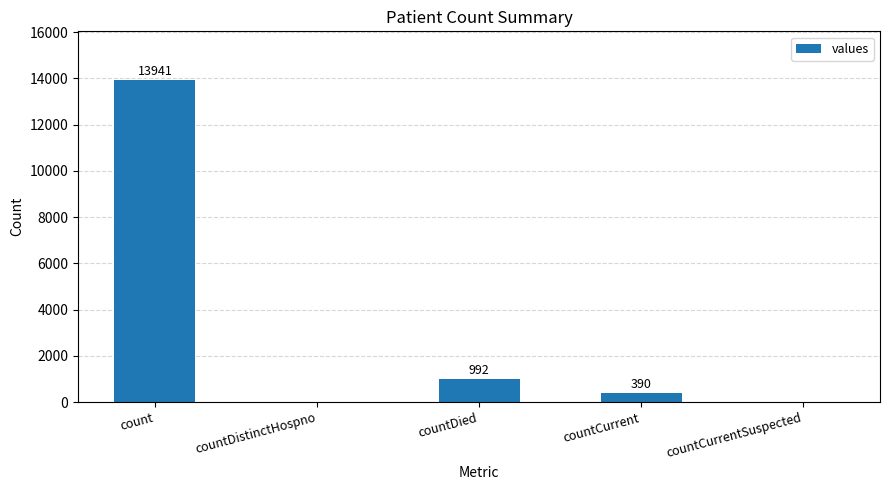

Are the bars horizontal?

No